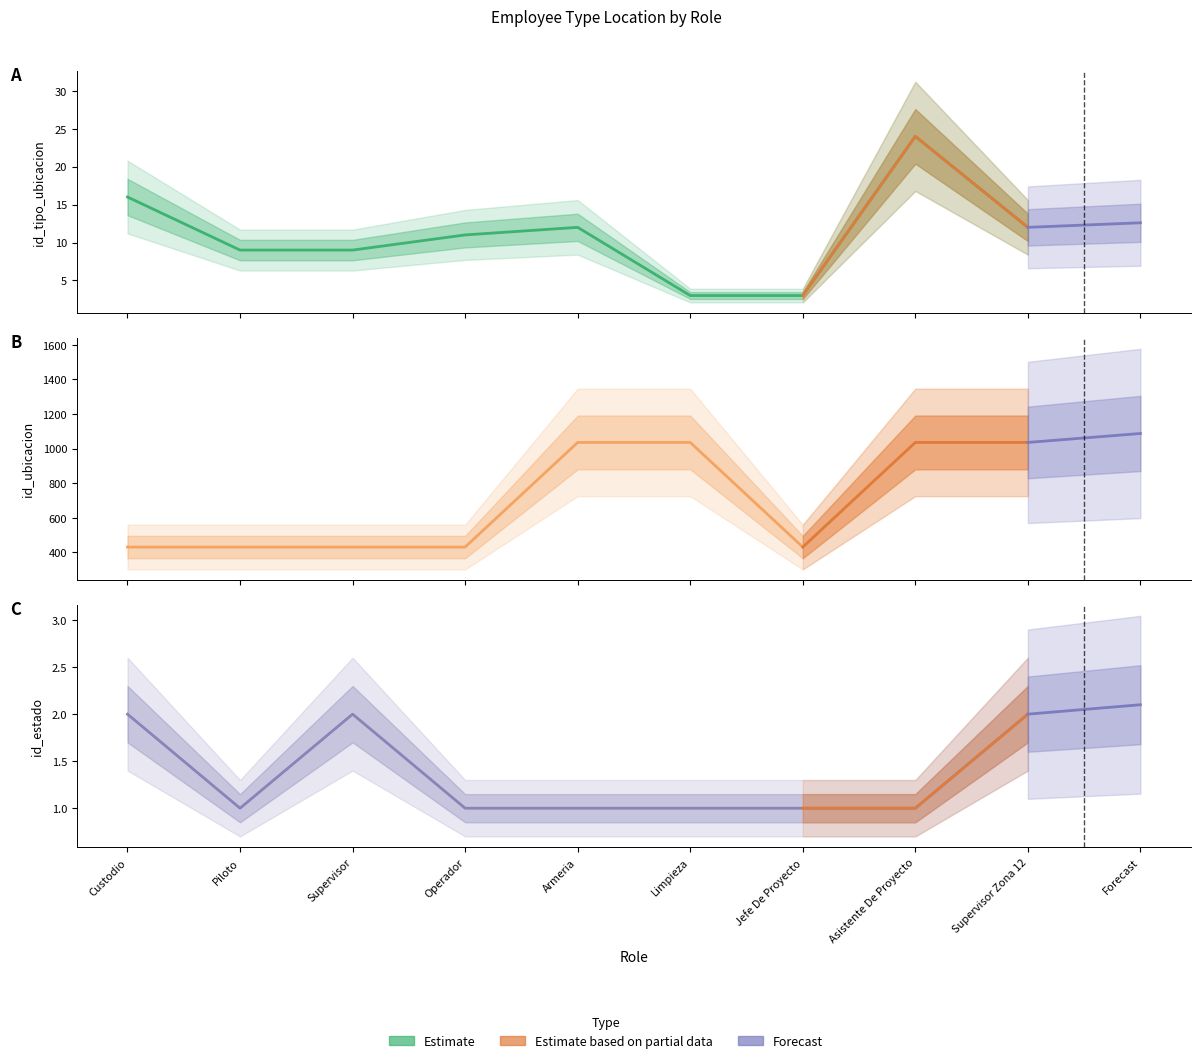

Which series changed the most between Custodio and Limpieza?

id_ubicacion